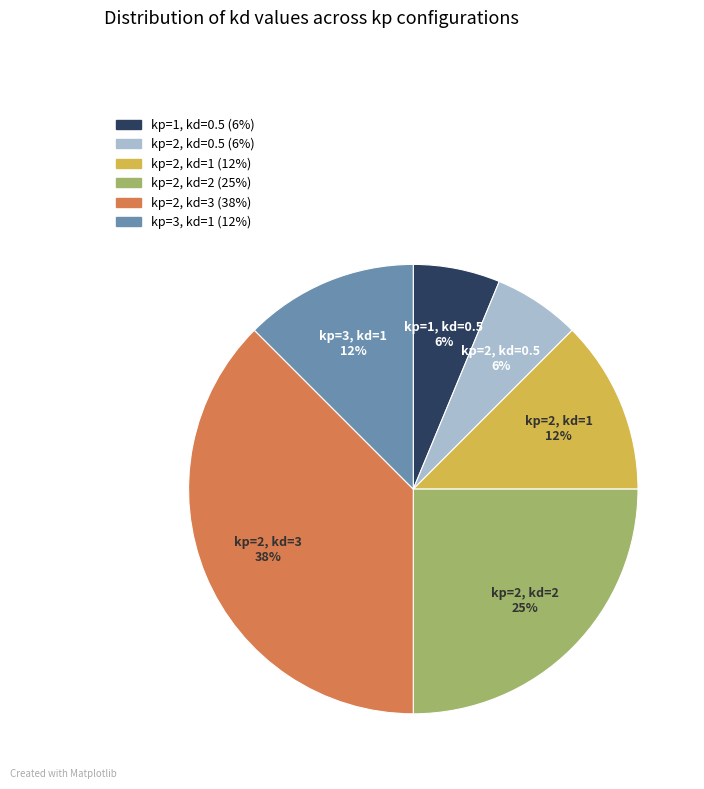

Which has a higher value, kp=2, kd=1 or kp=2, kd=0.5?

kp=2, kd=1